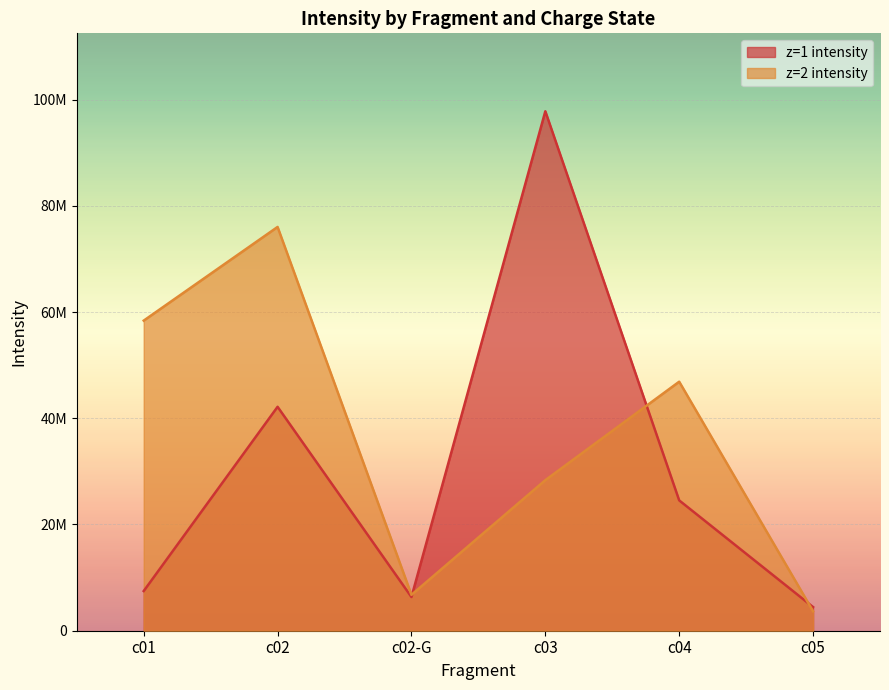

Reading right to left, list all the values displayed in this chart.

z=1 intensity: c05=4454942	c04=24539956	c03=97798163	c02-G=6341106	c02=42156634	c01=7470448
z=2 intensity: c05=3667894	c04=46884394	c03=28342683	c02-G=6754408	c02=76017062	c01=58384574